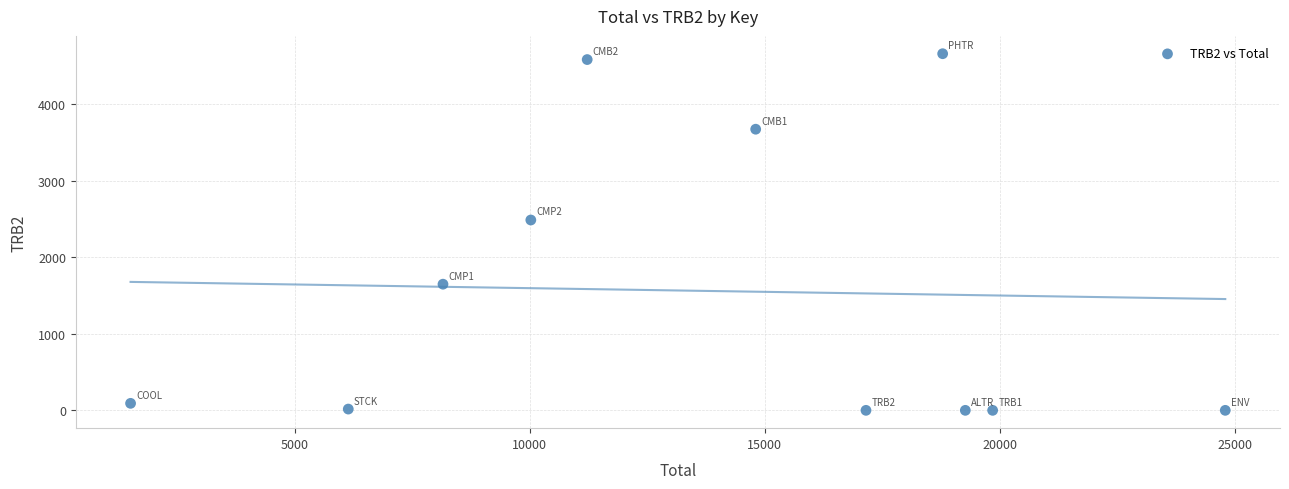

What Y value in the scatter plot is closest to 2328?

2485.8